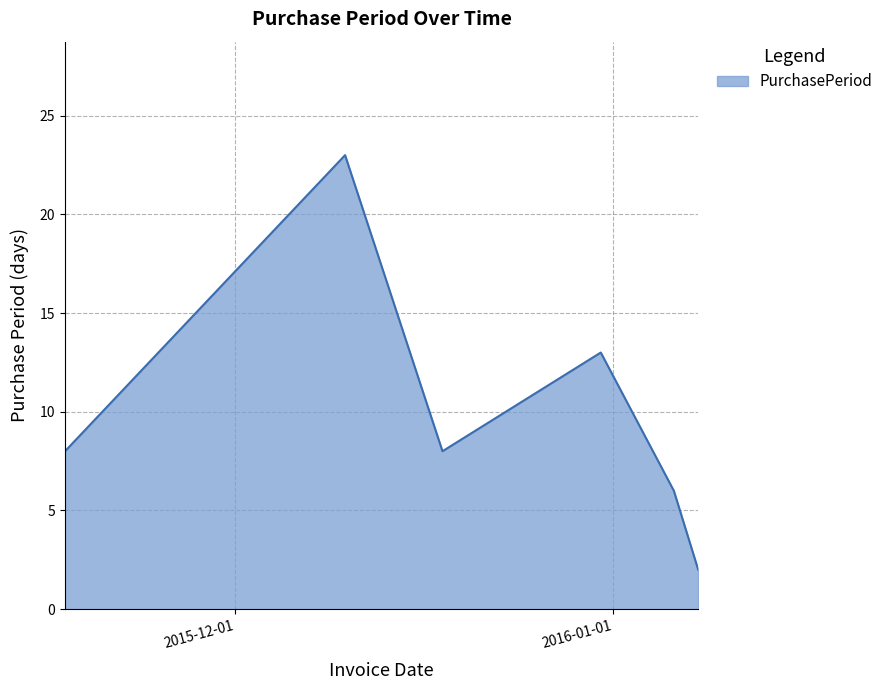

What is the difference between the maximum and minimum values?

21